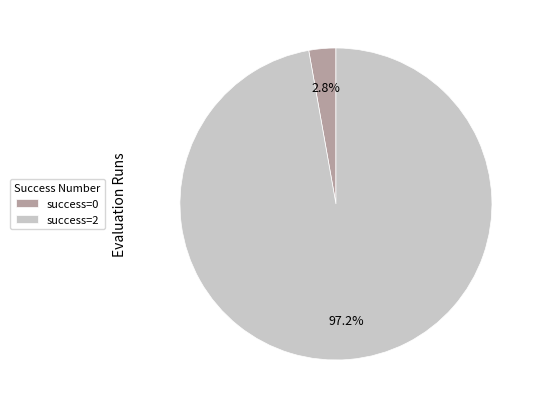

To the nearest percent, what is the average slice percentage?

50%